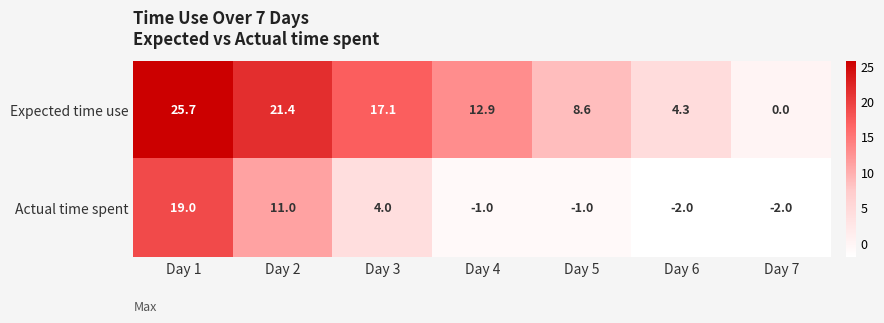

What is the difference between the second highest and second lowest values in the Actual time spent series?

13.0